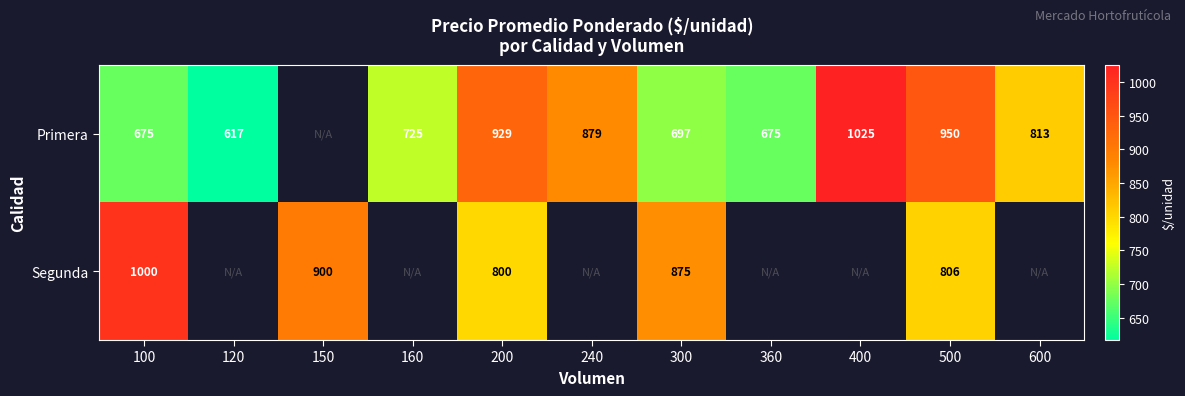

What is the minimum value shown in the chart?

617.0